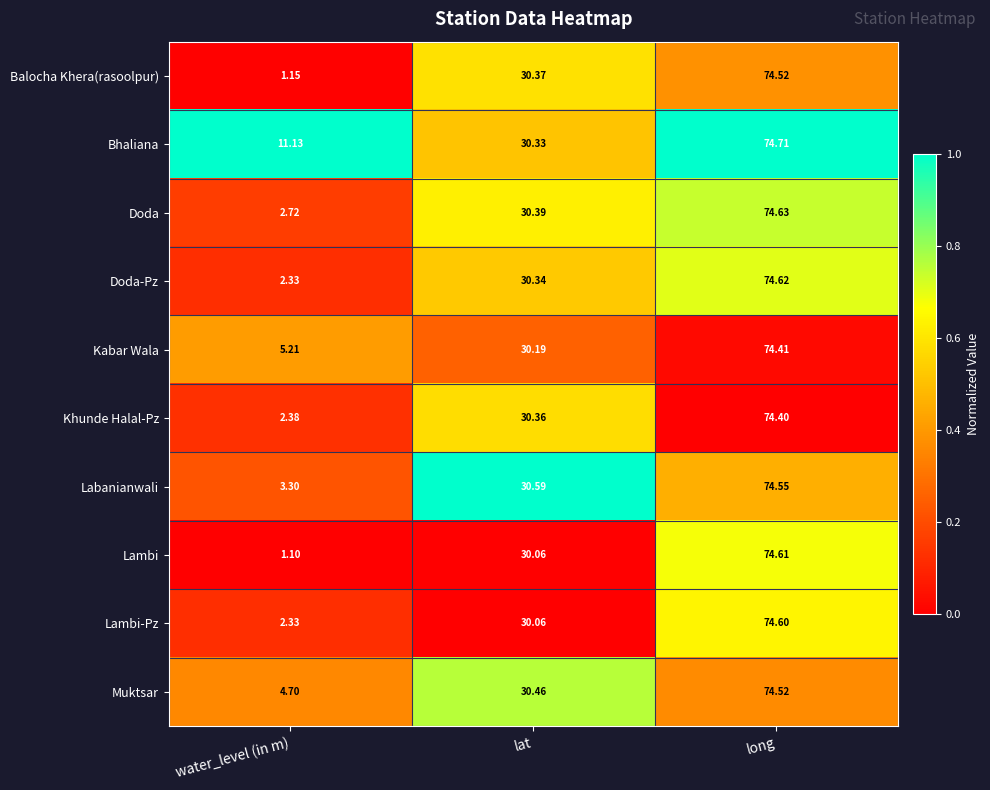

Which label corresponds to the smallest value in the chart?

water_level (in m)